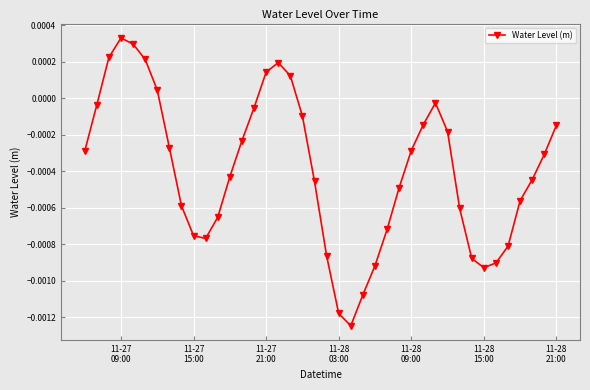

How many interior local valleys (lower than both neighbors) does the data have?

3